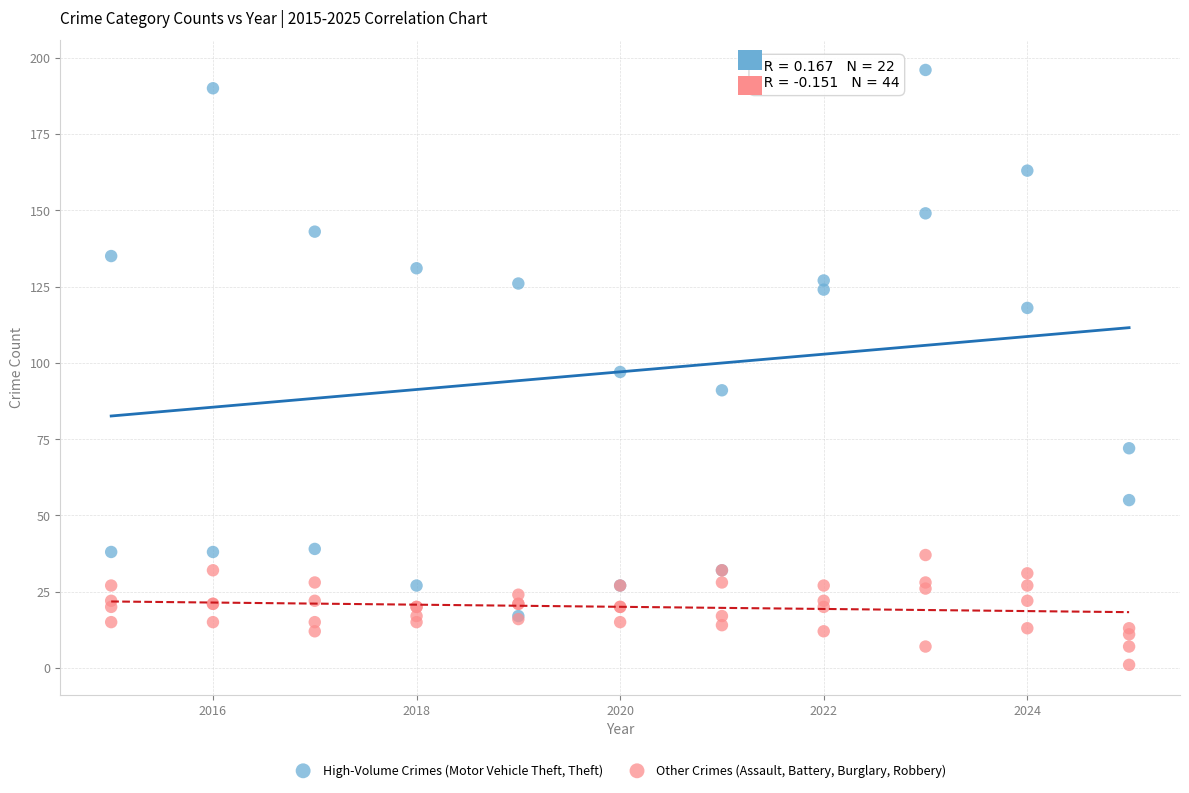

Which series reaches the maximum Y coordinate?

High-Volume Crimes (Motor Vehicle Theft, Theft)